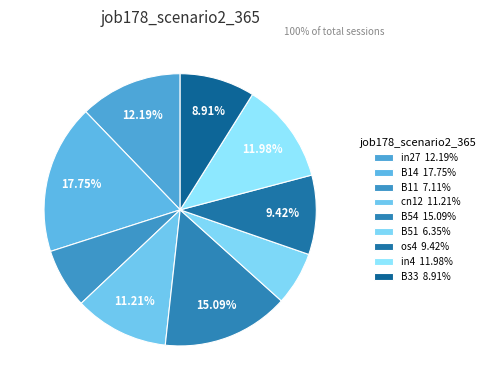

To the nearest percent, what is the average slice percentage?

11%